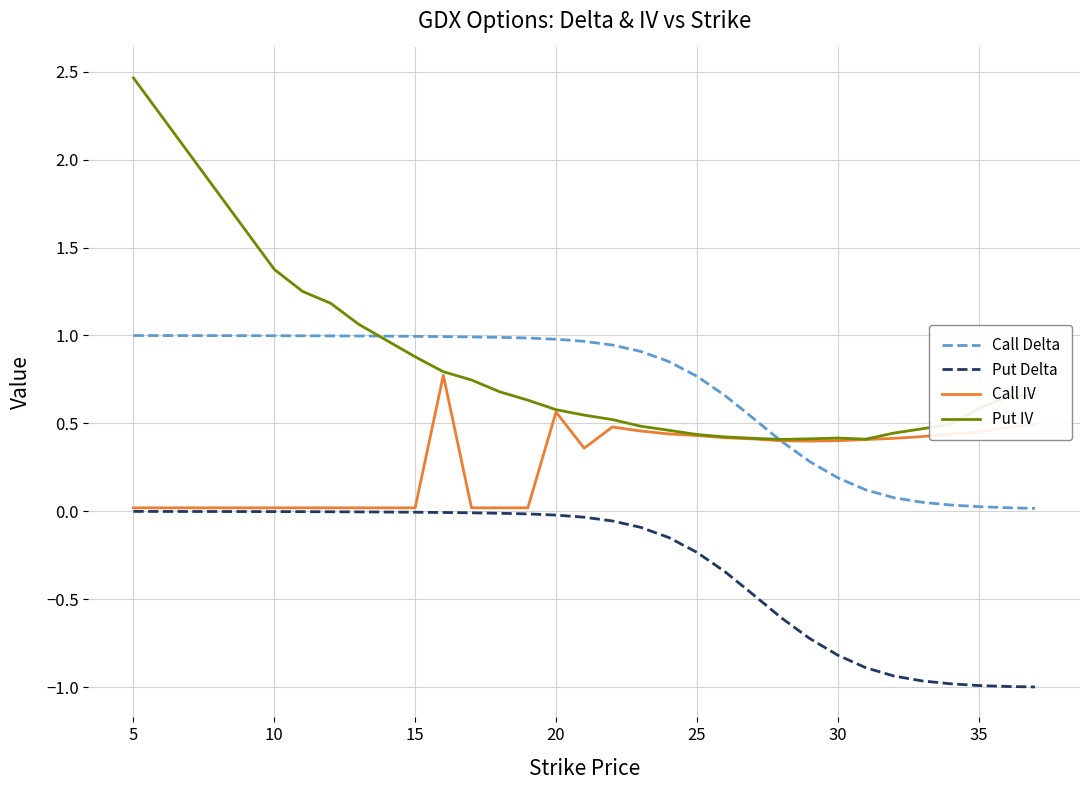

What is the minimum value shown in the chart?

-1.0